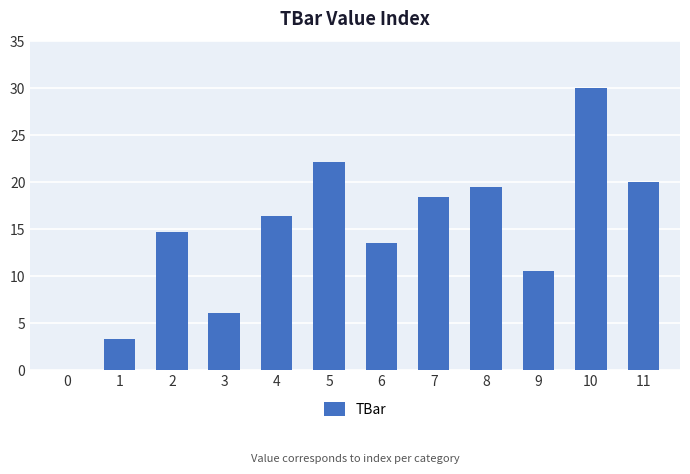

What is the average value?

14.6